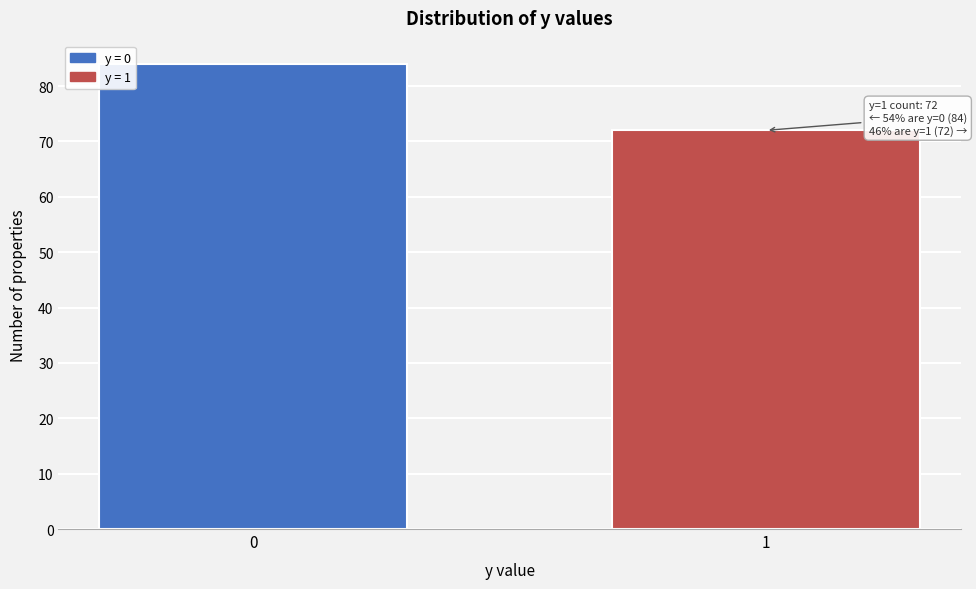

Reading right to left, transcribe all the data shown in this chart.

1=72	0=84